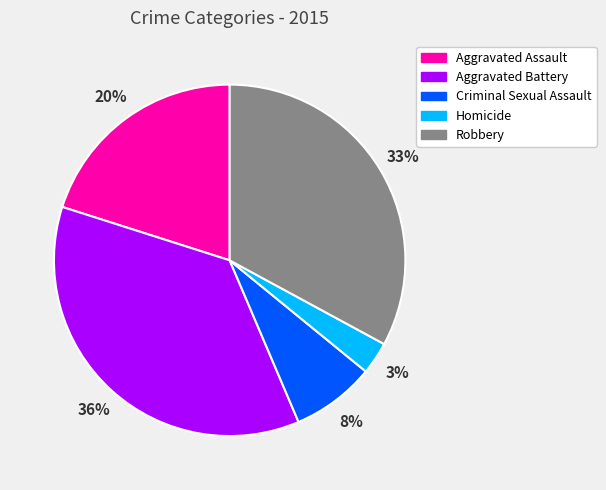

To the nearest percent, what is the difference between the Criminal Sexual Assault and Aggravated Assault slice percentages?

12%